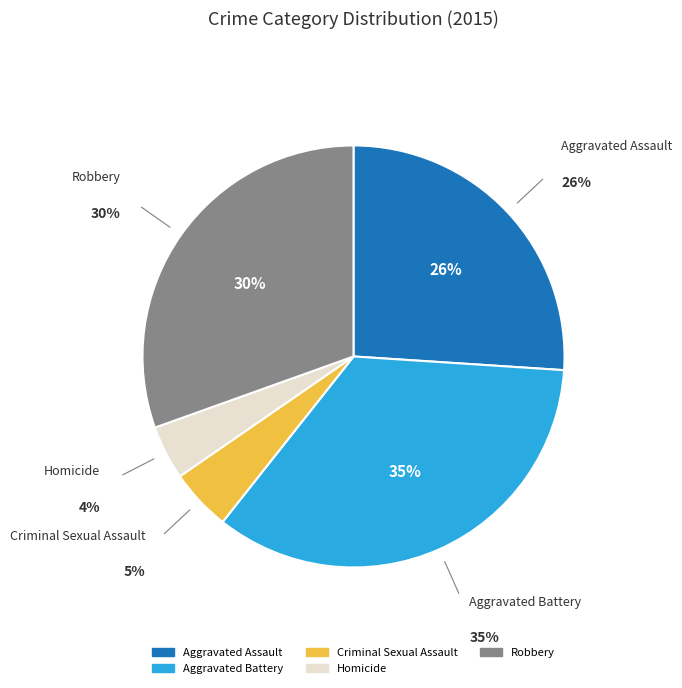

Do Robbery and Homicide together represent more than half of the pie?

No